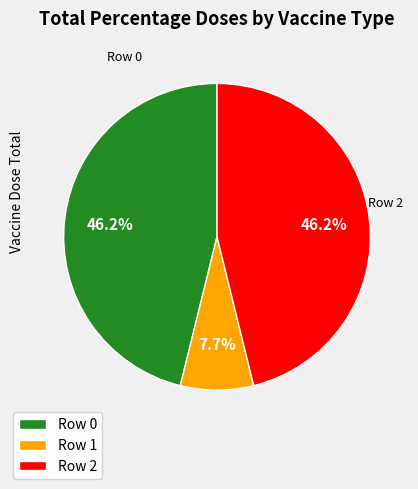

To the nearest percent, what is the difference between the largest and smallest slice percentages?

38%